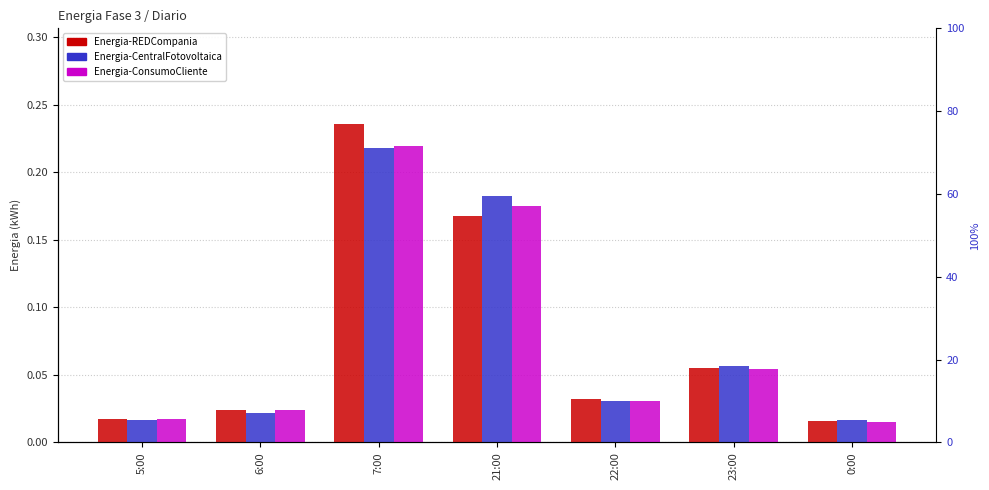

What is the label of the 3rd bar from the left?

7:00